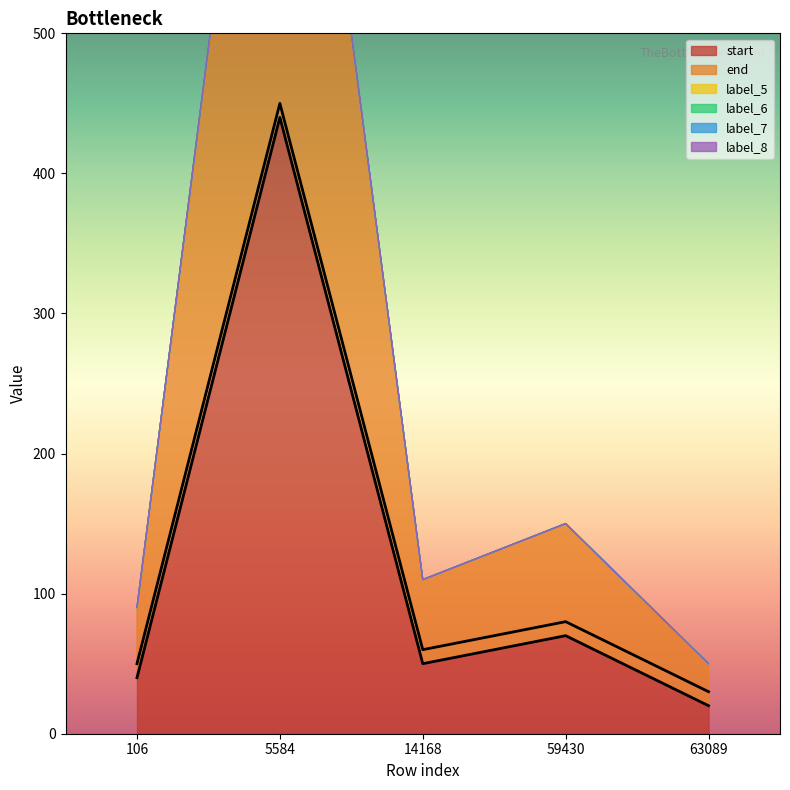

Where is label_8 nearest to the value 0?

106